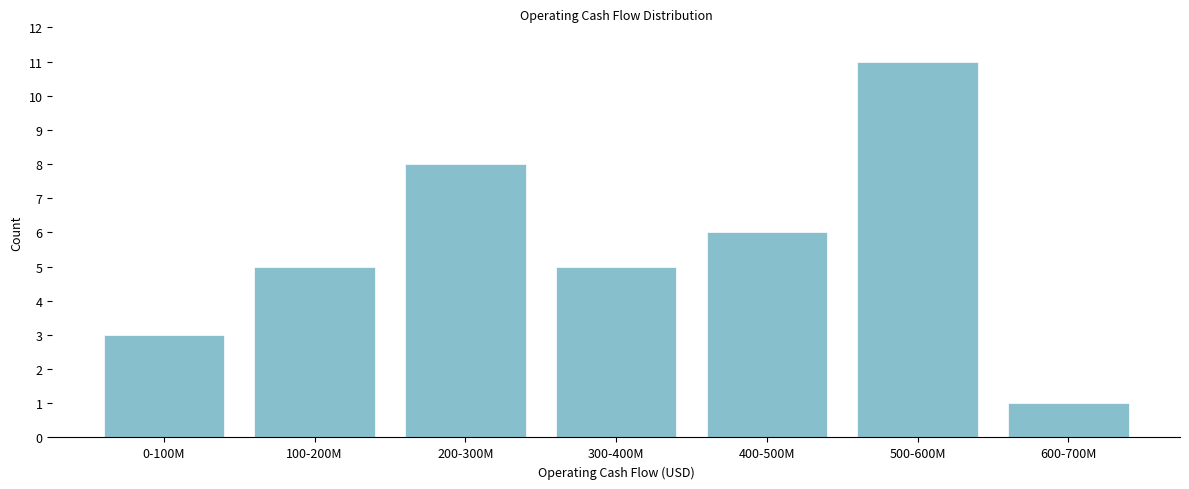

Reading left to right, list all the values displayed in this chart.

0-100M=3	100-200M=5	200-300M=8	300-400M=5	400-500M=6	500-600M=11	600-700M=1